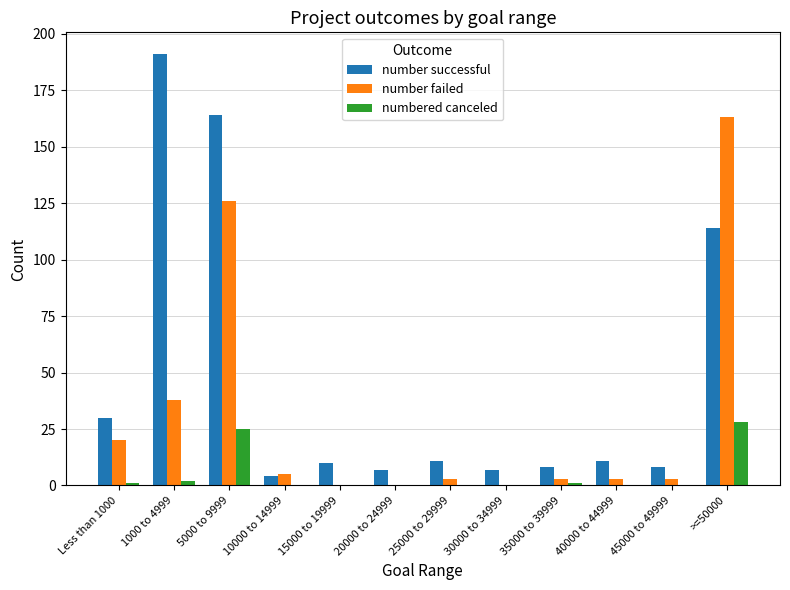

True or false: number failed has a value of 38 at 1000 to 4999.

True